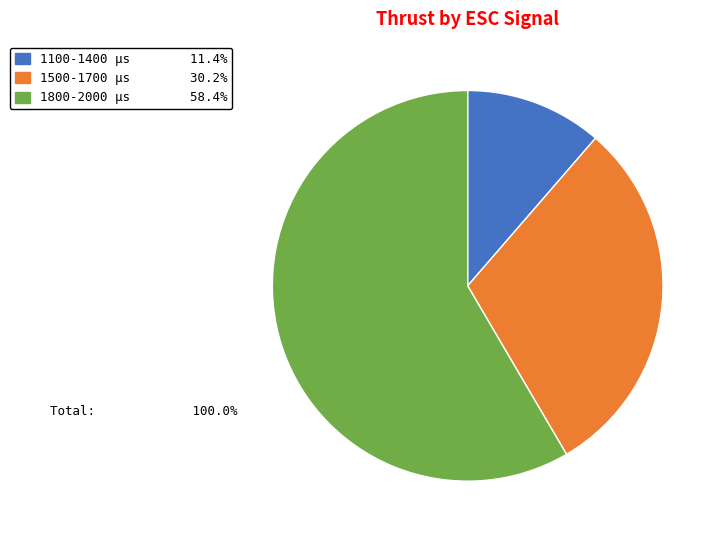

Is there any slice that represents more than half of the pie?

Yes